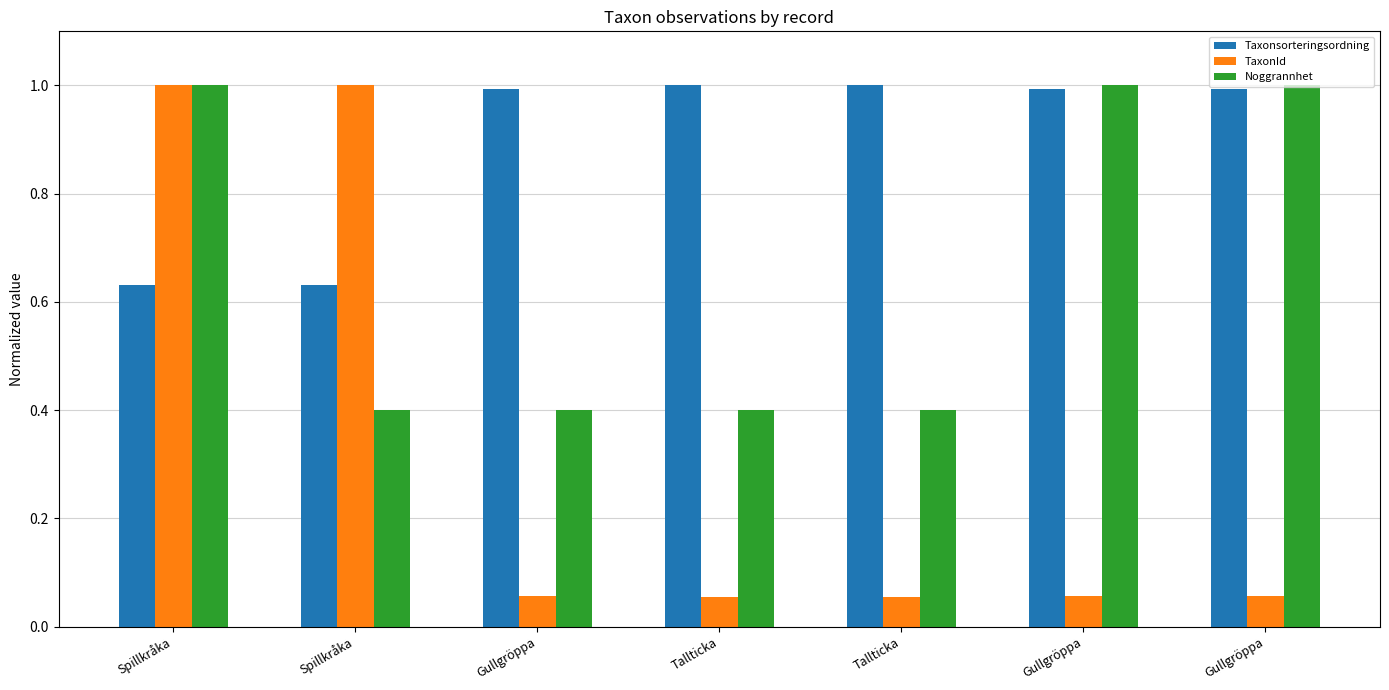

What is the label of the 2nd bar from the right?

Gullgröppa